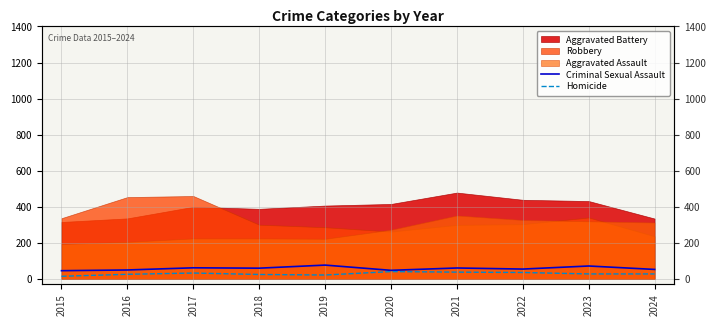

How many interior local valleys does the Criminal Sexual Assault series have?

3